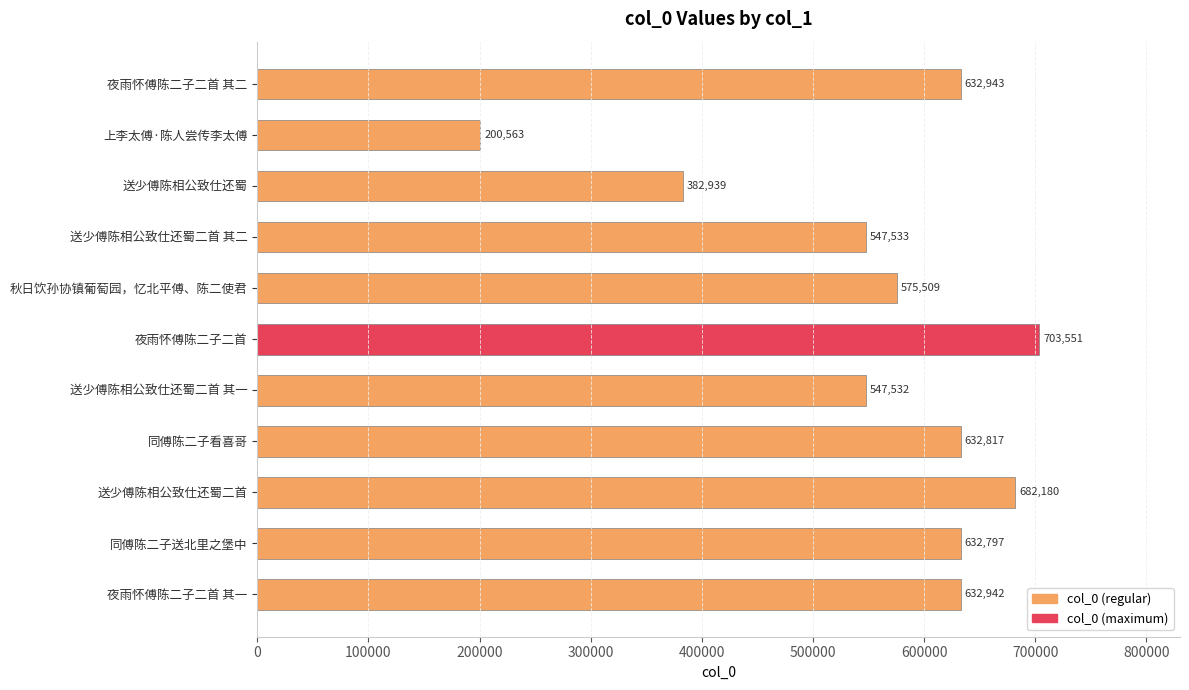

True or false: the data shows 547533 at 送少傅陈相公致仕还蜀二首 其二.

True